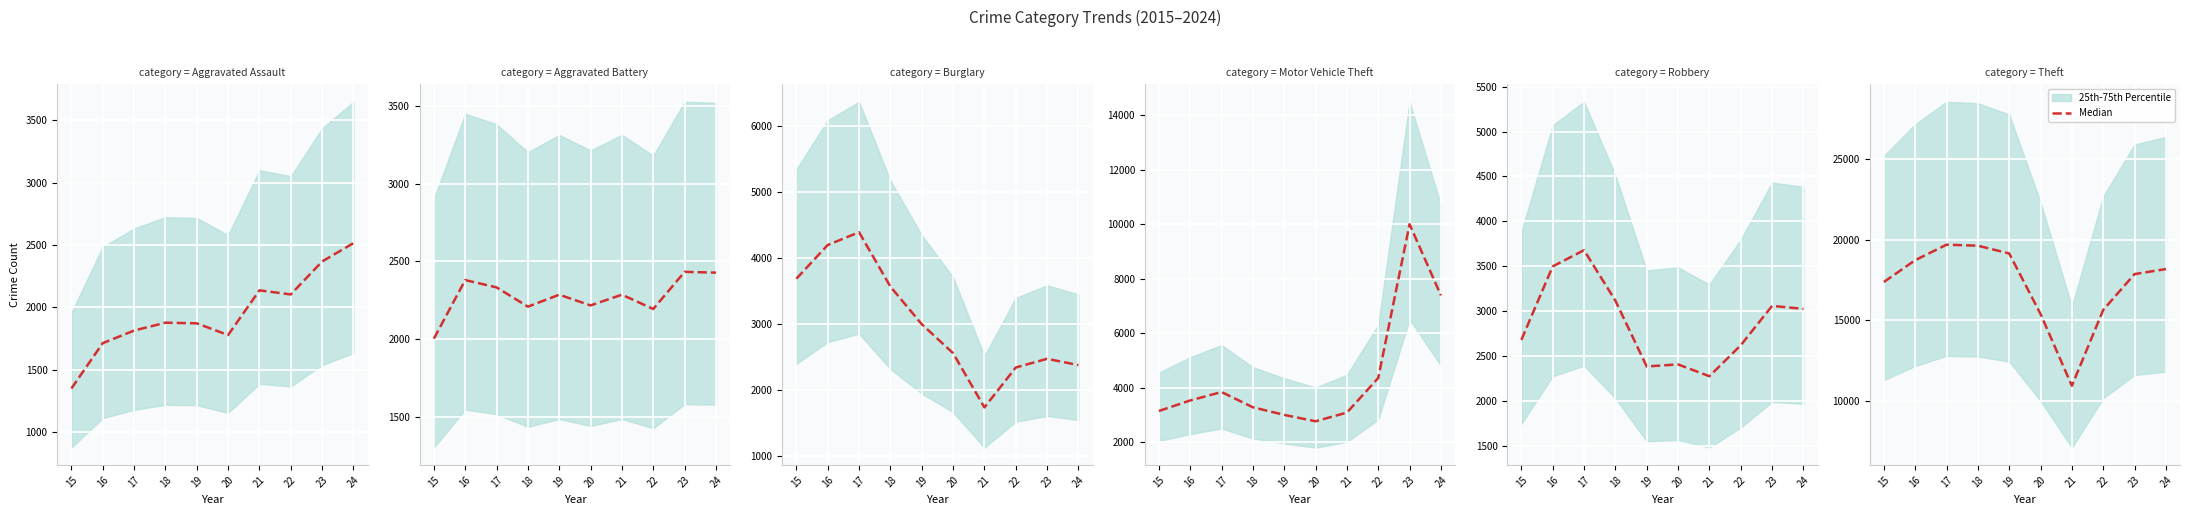

Which category has the highest value across all series?

17